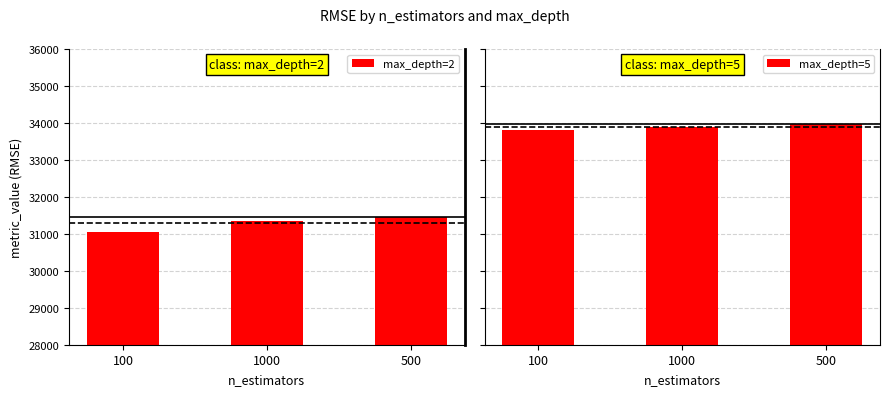

What is the difference between the maximum and minimum values in the max_depth=2 series?

385.7